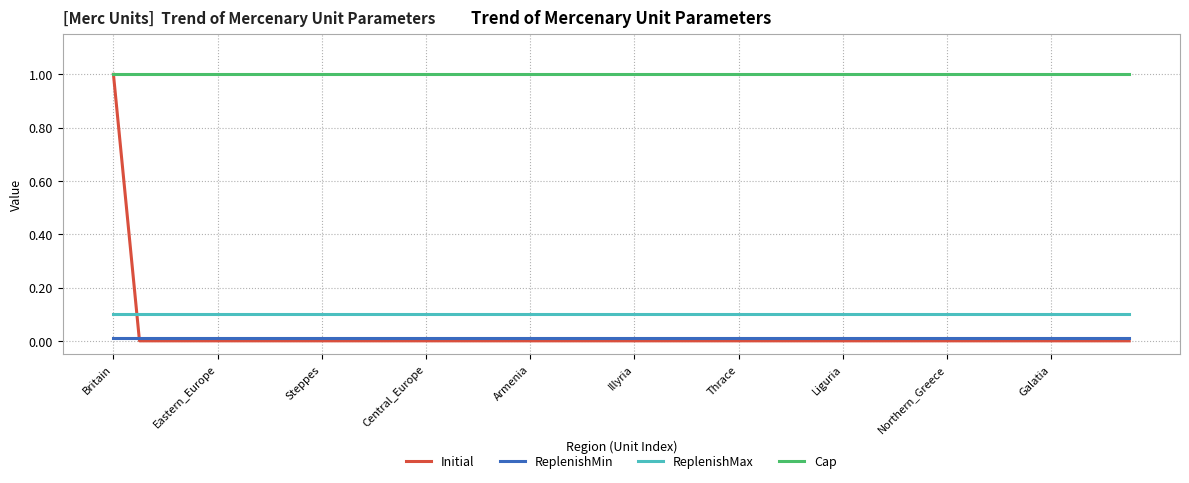

Which series has the largest range (max minus min)?

Initial